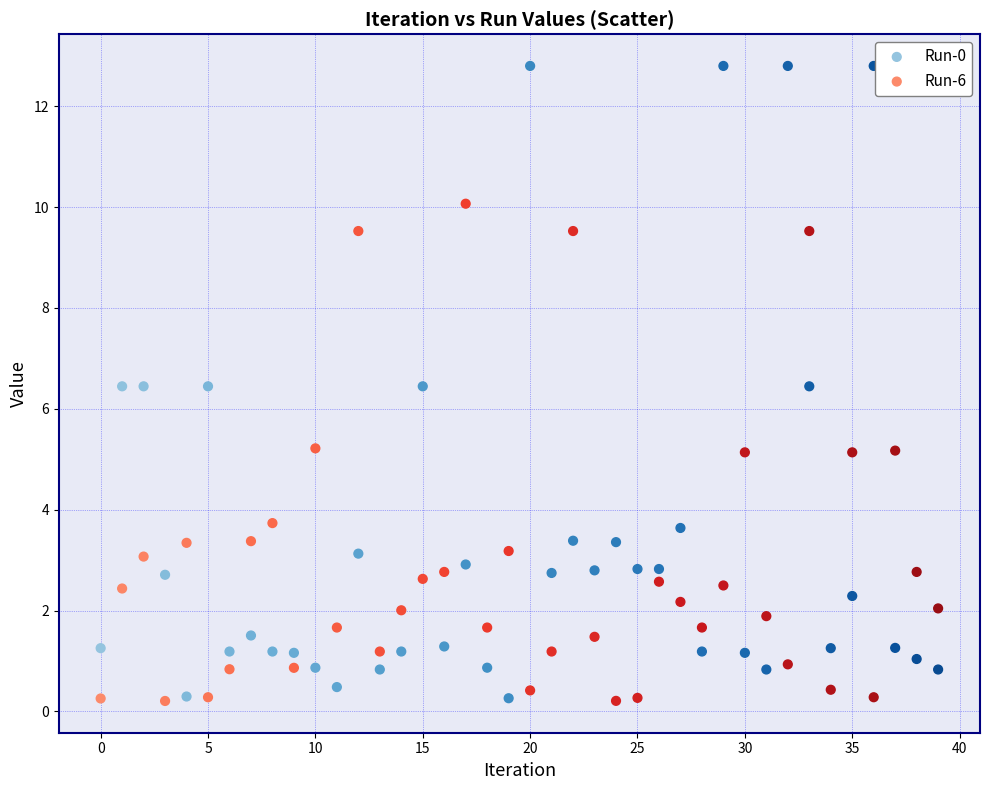

What are all the series names shown in the legend?

Run-0, Run-6